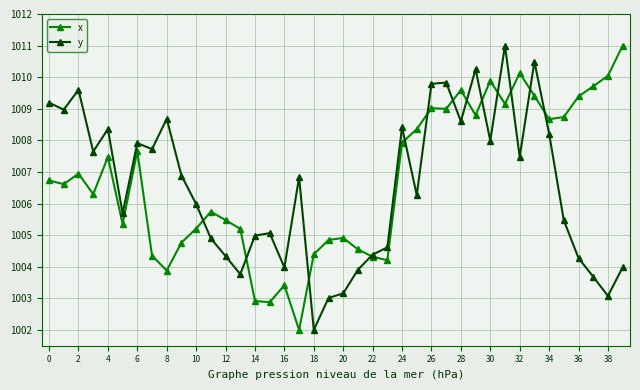

True or false: y has more than 2 interior local peaks.

True